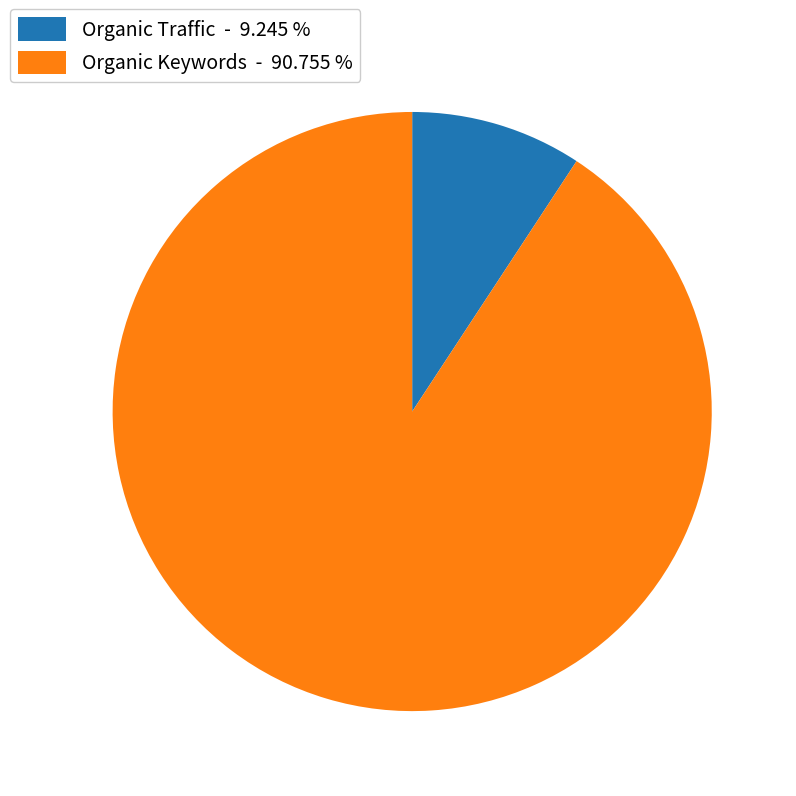

Which category has the biggest portion of the pie?

Organic Keywords